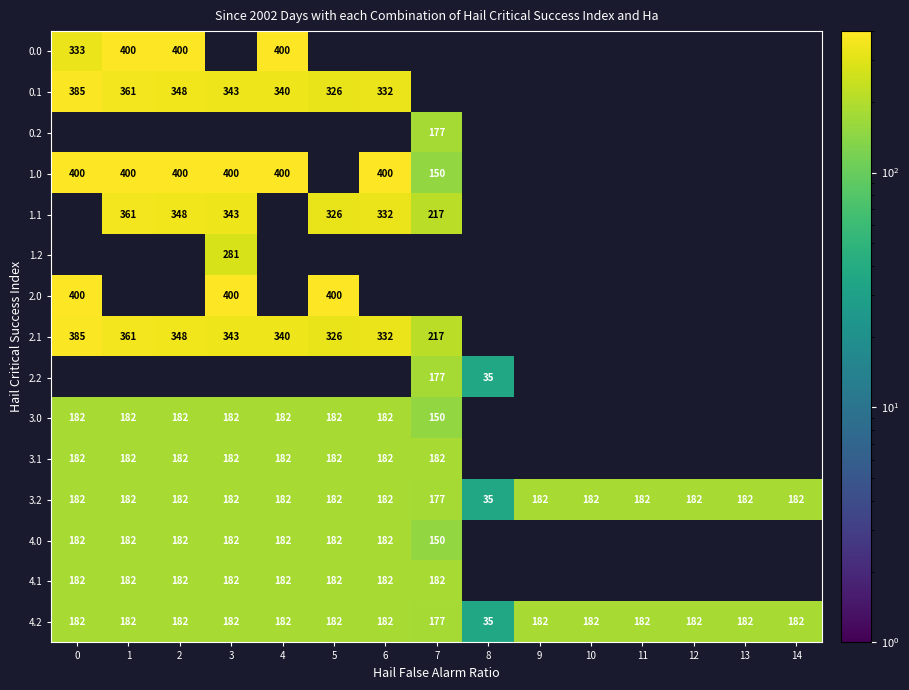

How many series are shown in this chart?

15